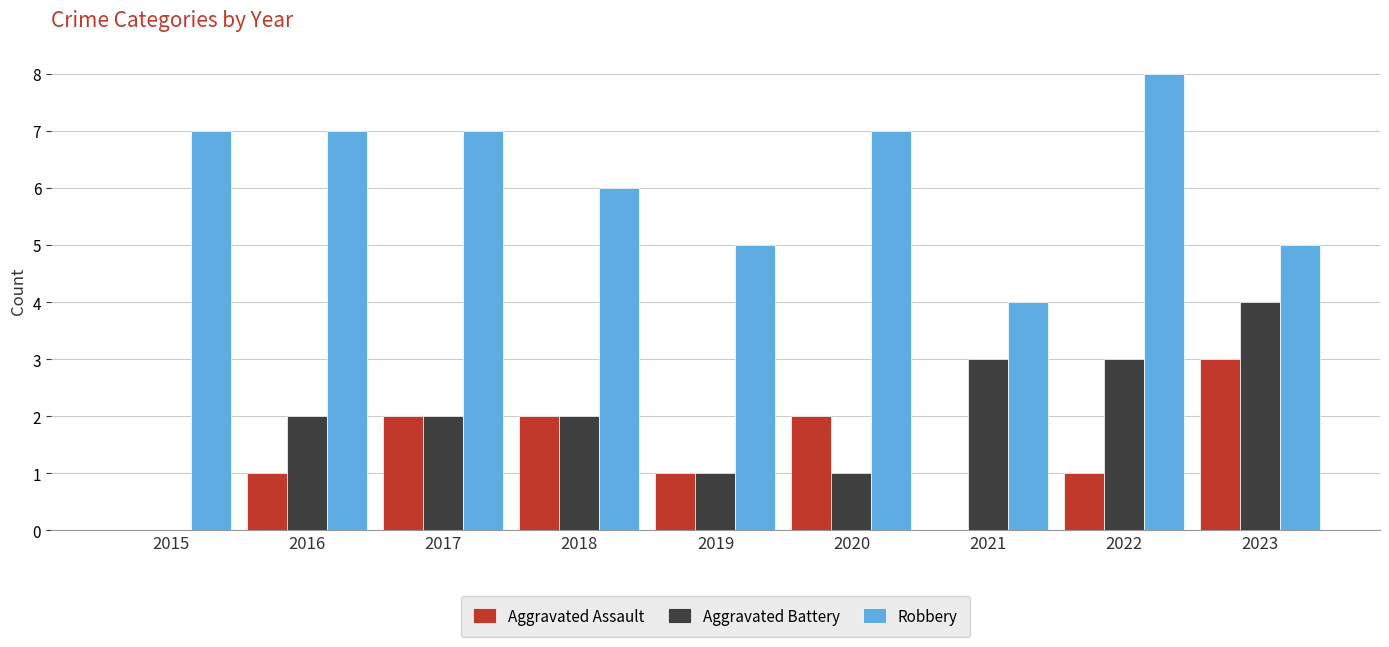

What are all the series names shown in the legend?

Aggravated Assault, Aggravated Battery, Robbery